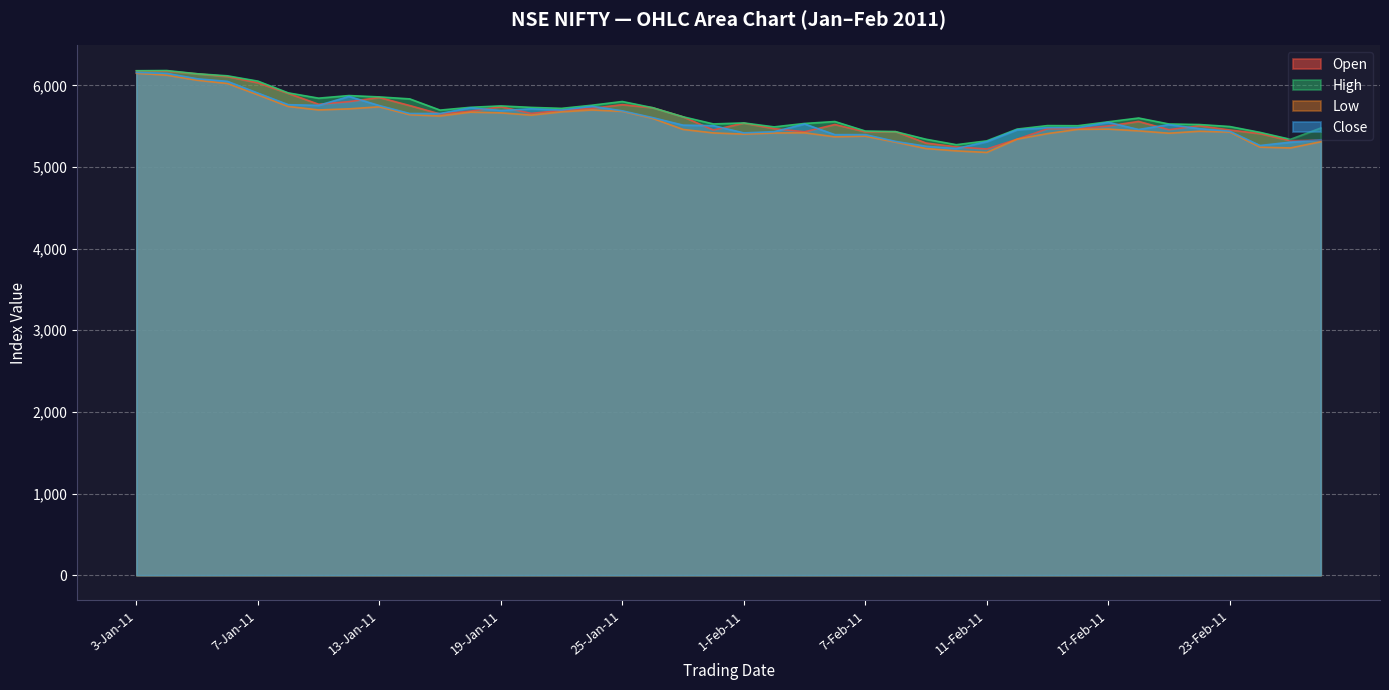

True or false: Low has a value of 8943.8 at 6-Jan-11.

False